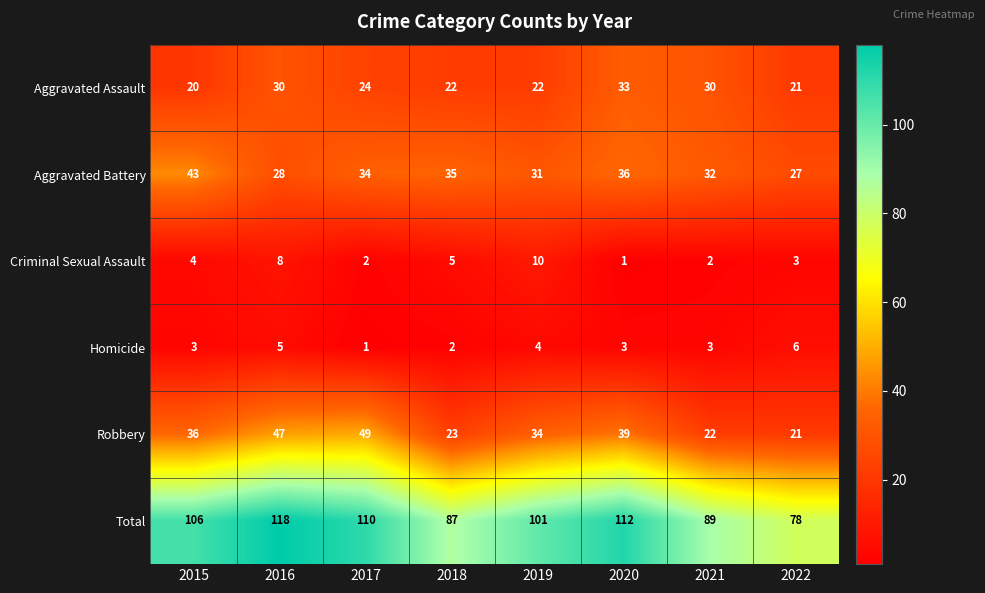

Which series changed the most between 2017 and 2022?

Total